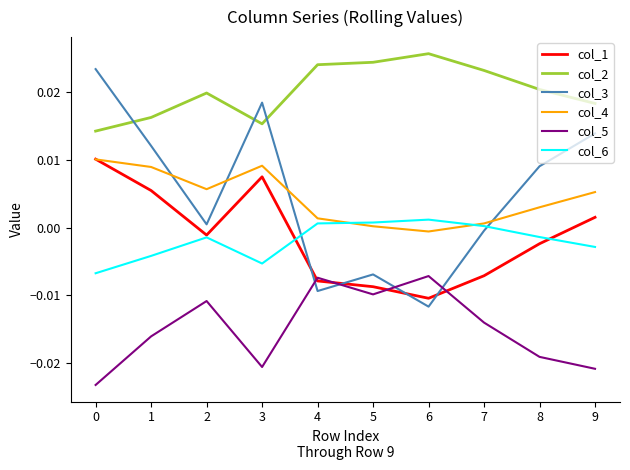

Which series has the largest total across all categories?

col_2